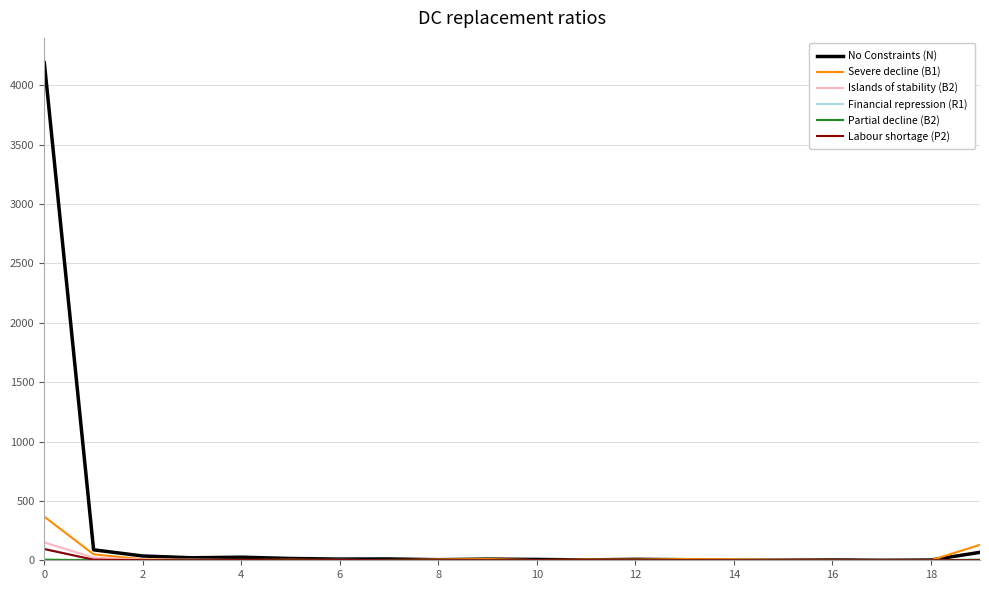

Which series has the largest range (max minus min)?

No Constraints (N)